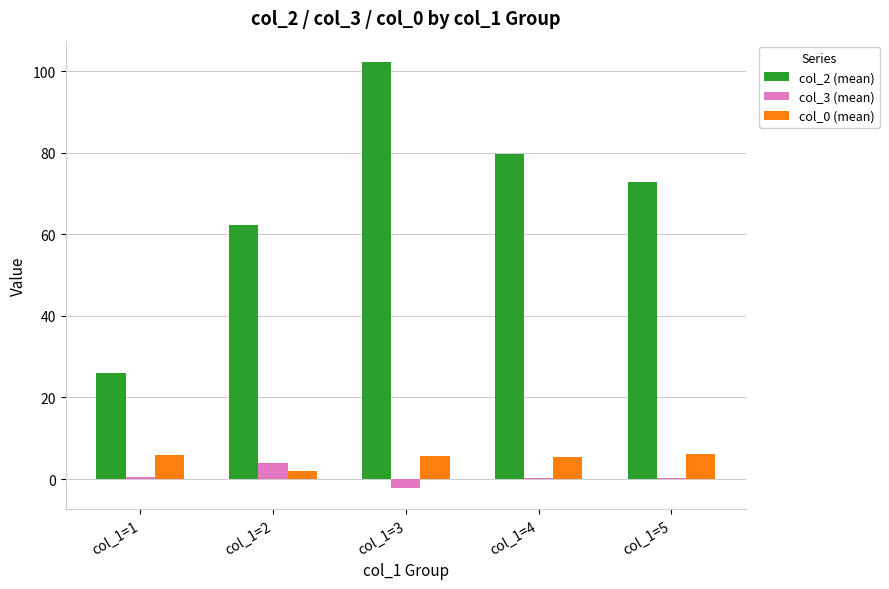

What is the sum of the col_0 (mean) values at col_1=3 and col_1=1?

11.7